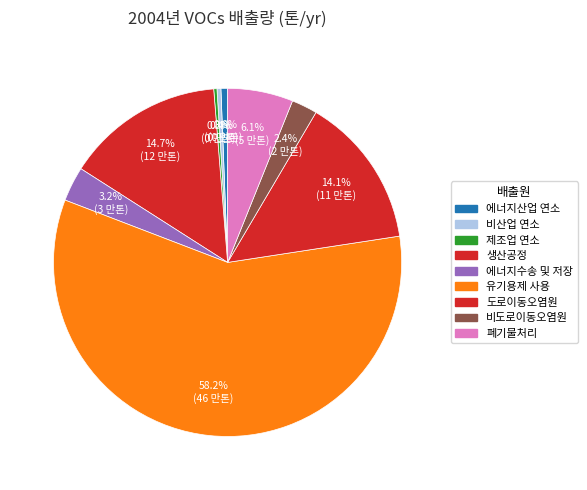

To the nearest percent, what portion does 에너지산업 연소 represent?

1%